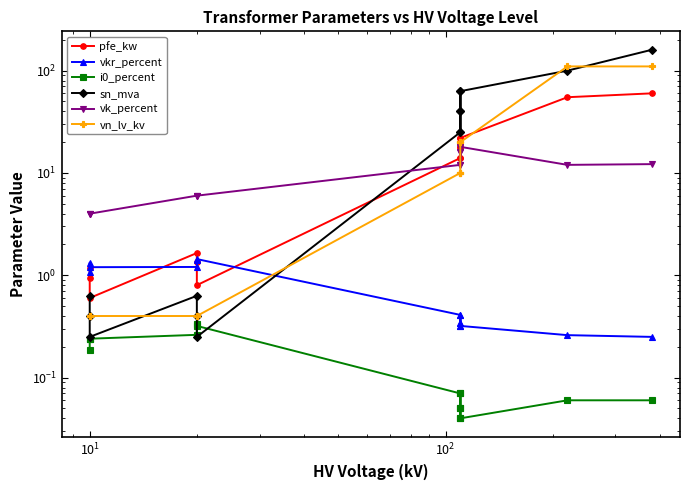

Does the chart have visible grid lines?

No